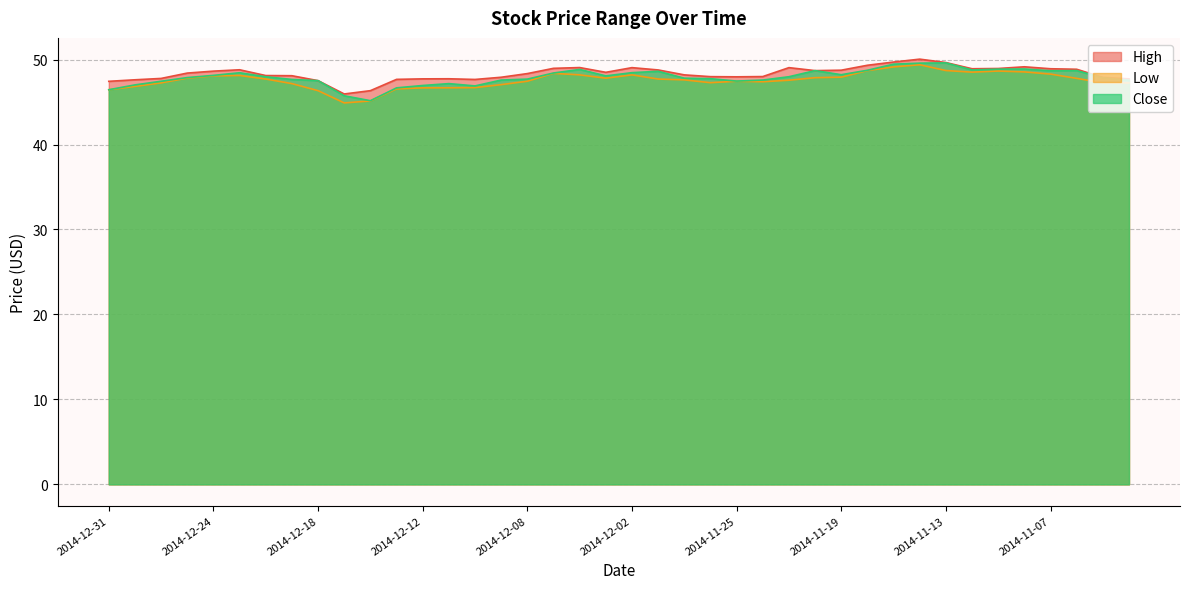

What is the label of the 36th point from the right?

2014-12-24